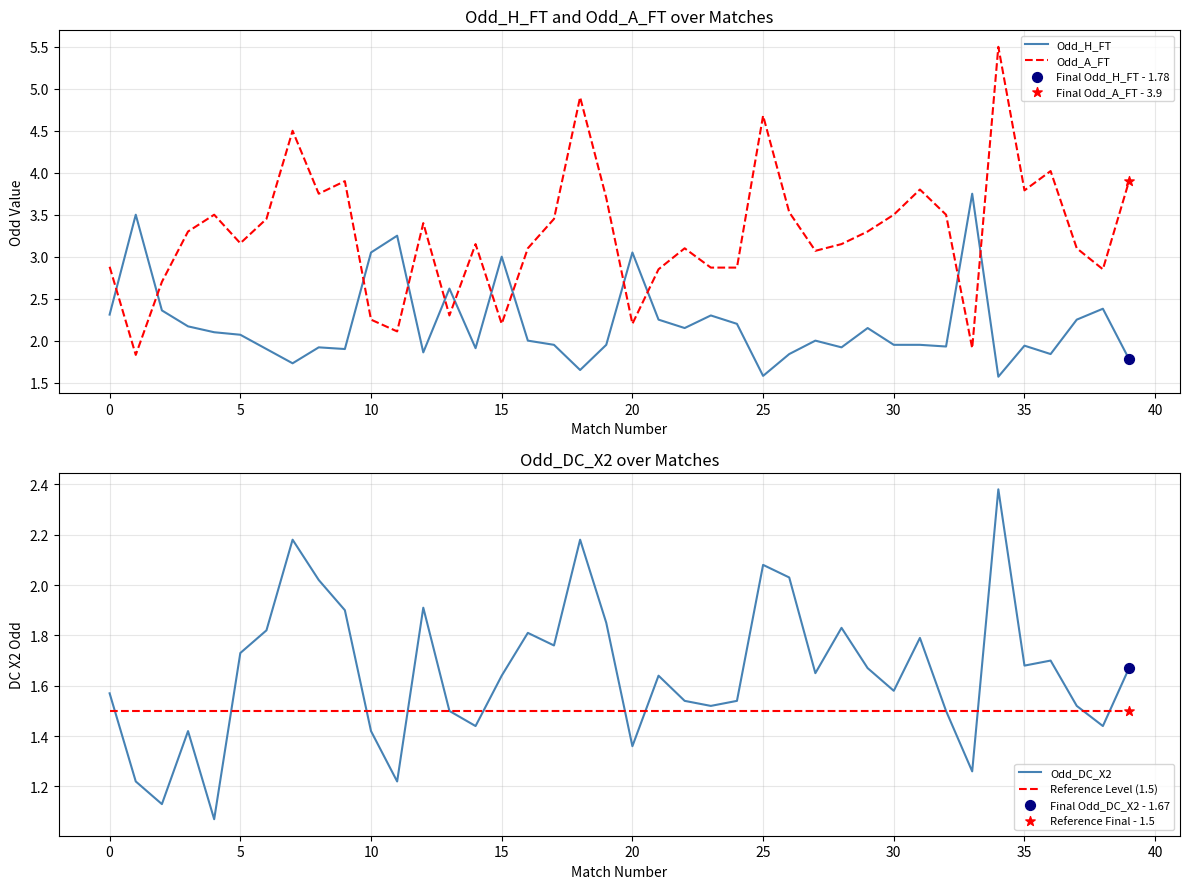

At how many categories does at least one series exceed 5?

1